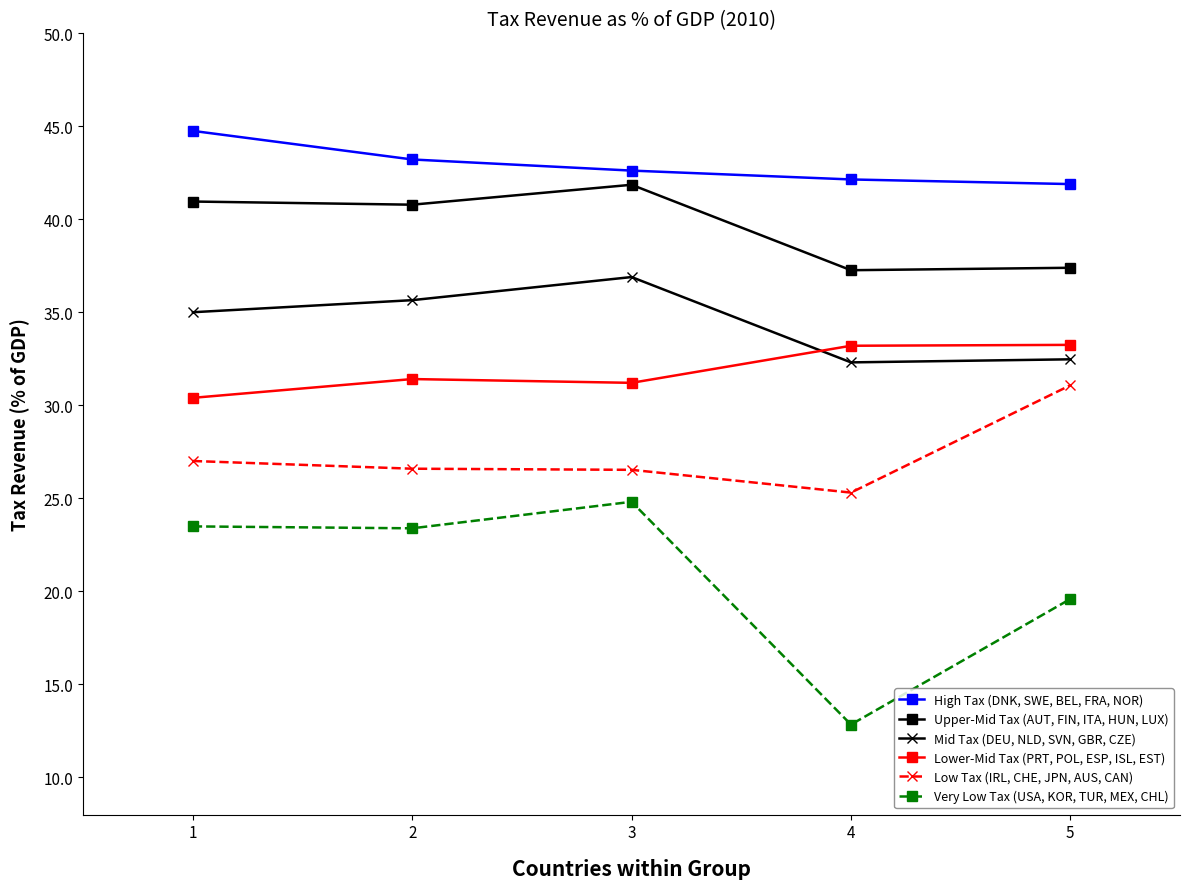

At which category is the sum across all series the highest?

3